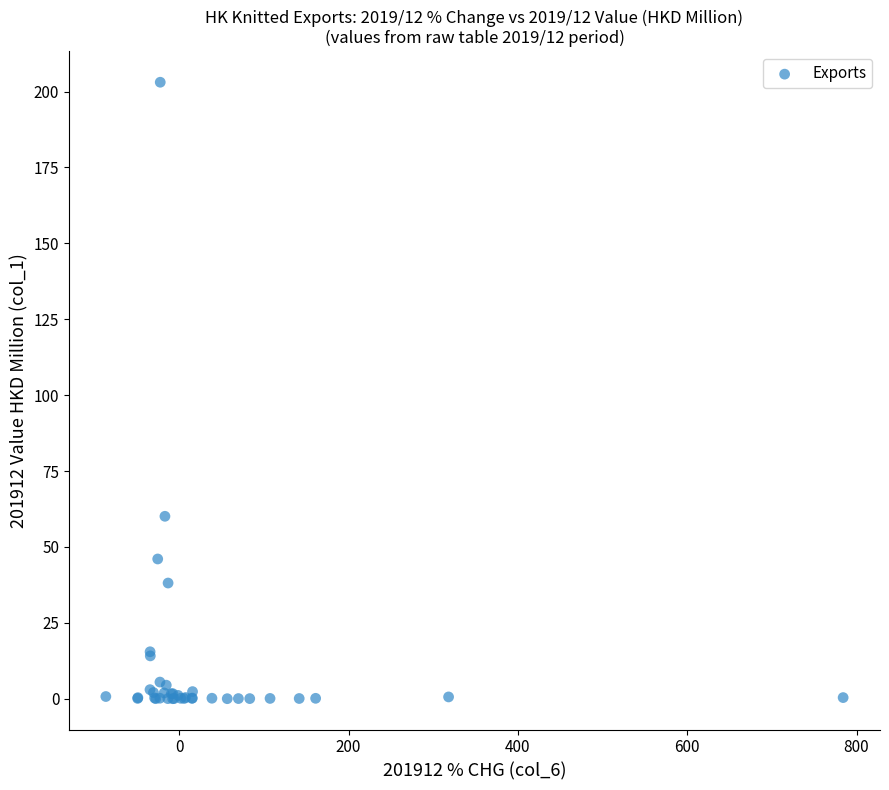

What Y value in the scatter plot is closest to 101?

60.1